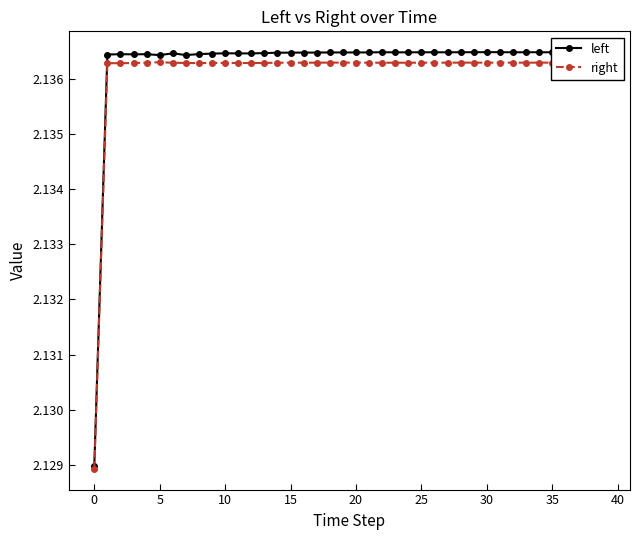

True or false: right has more than 0 interior local peaks.

True